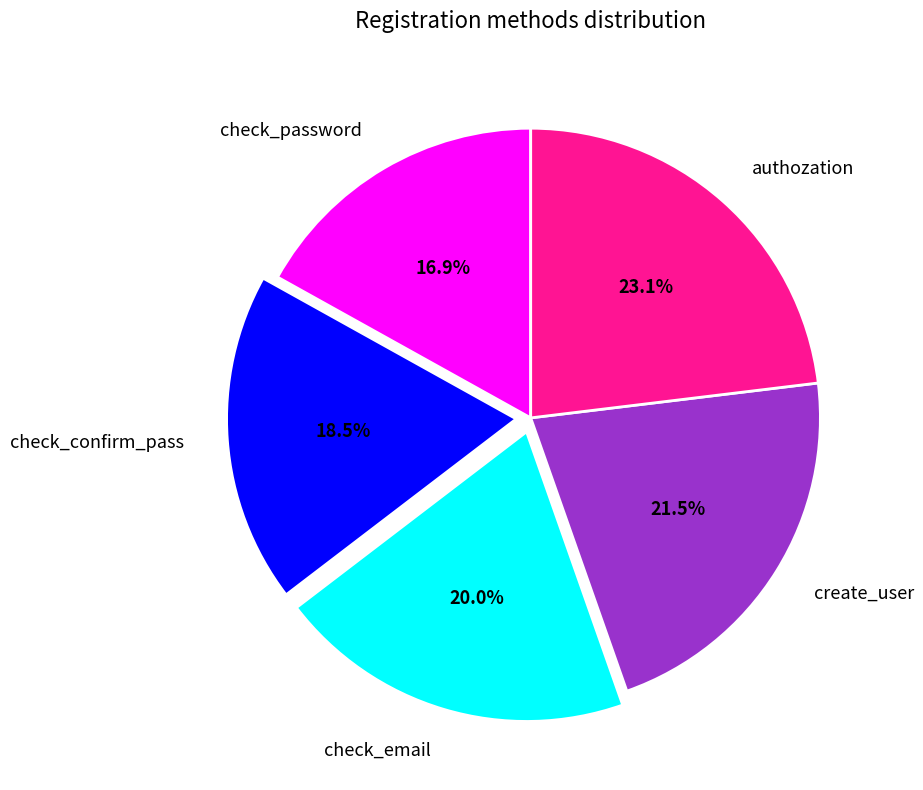

Which category has the biggest portion of the pie?

authozation